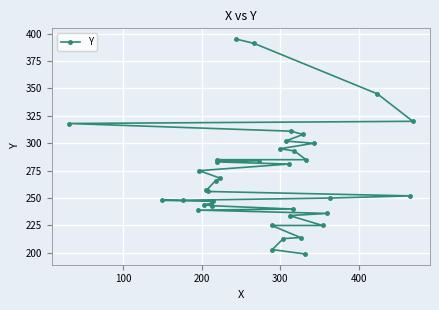

Does the chart display data point markers on the line(s)?

Yes